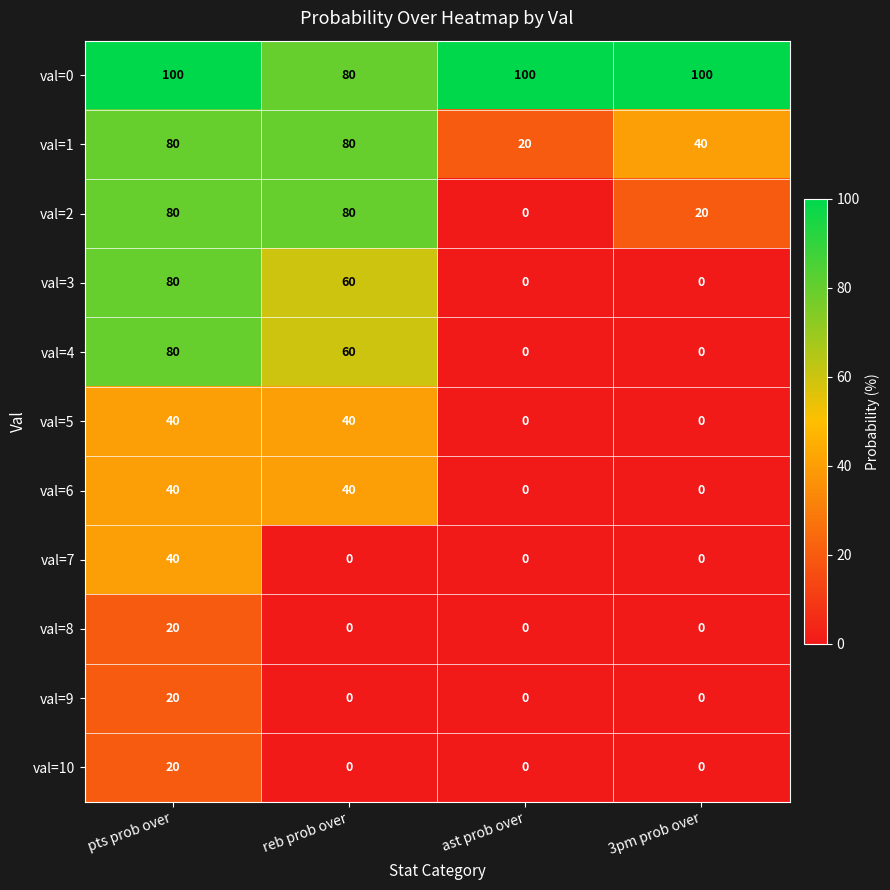

At how many categories does at least one series exceed 50?

4